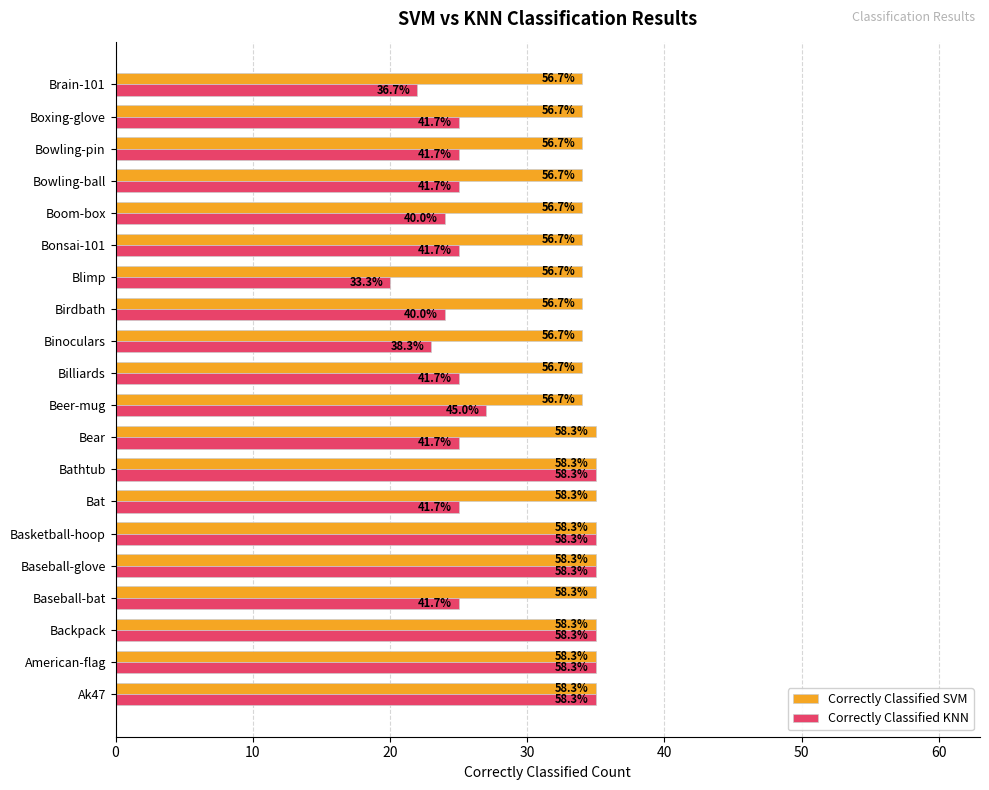

What are all the series names shown in the legend?

Correctly Classified SVM, Correctly Classified KNN